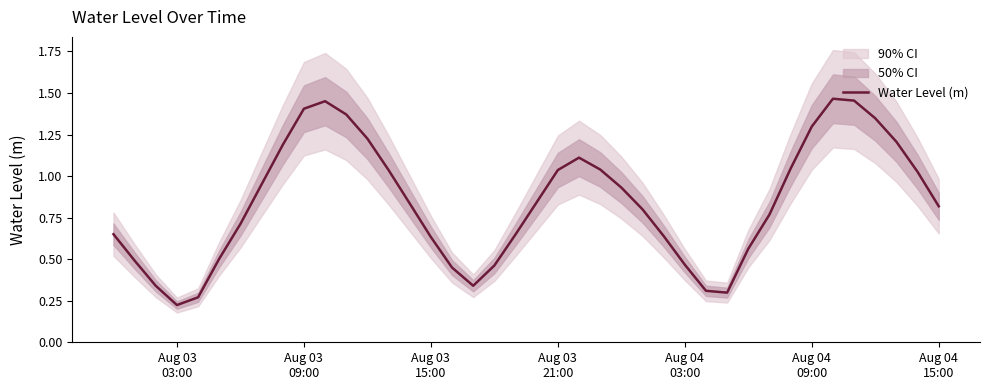

What is the value of the 31st point from the left?

0.6